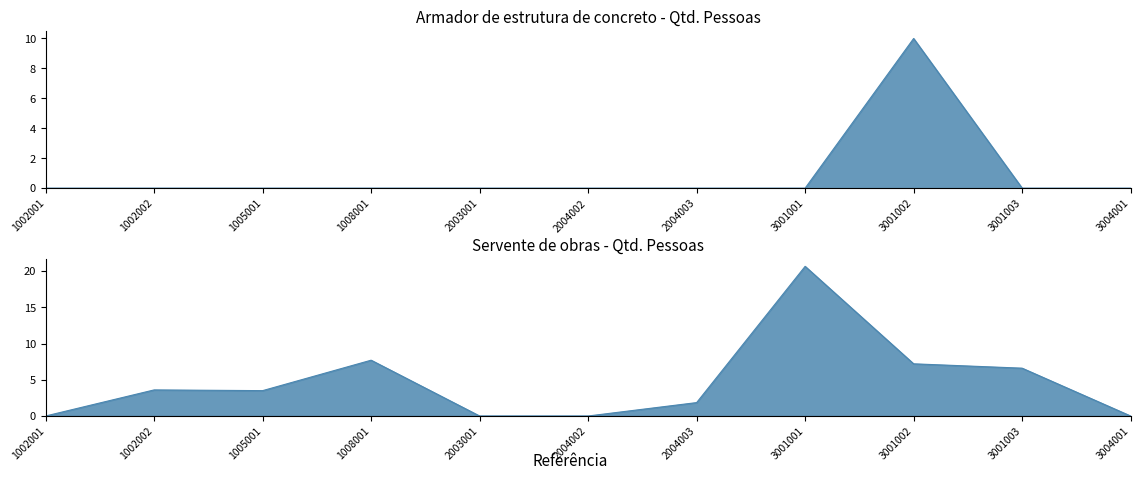

Which series has the largest total across all categories?

Servente de obras